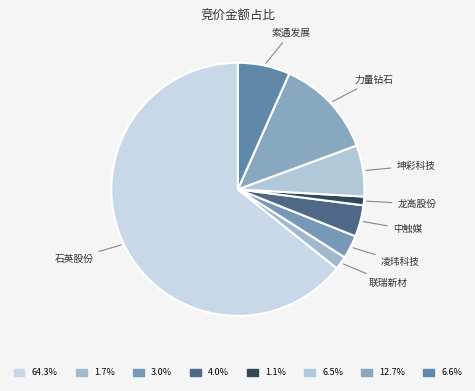

How many segments does this pie chart have?

8